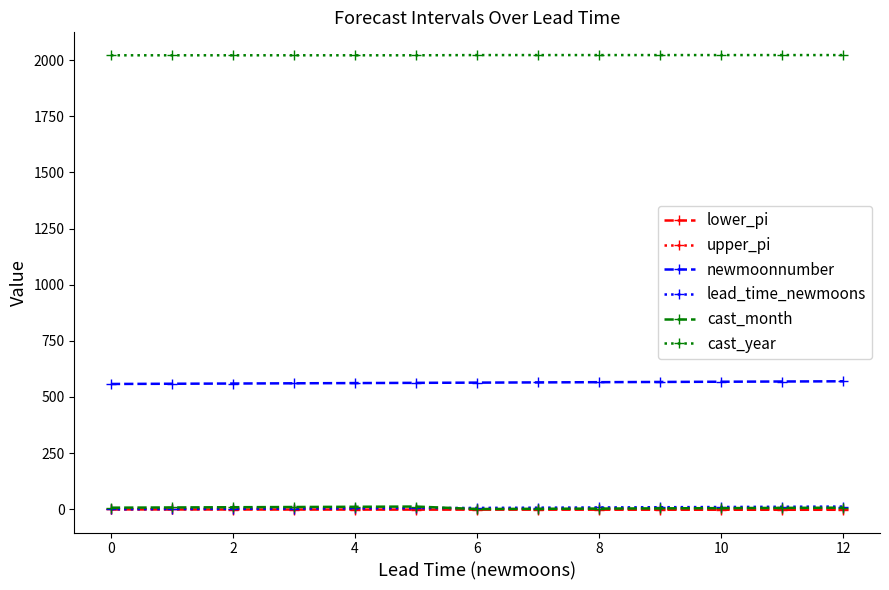

What are all the series names shown in the legend?

lower_pi, upper_pi, newmoonnumber, lead_time_newmoons, cast_month, cast_year